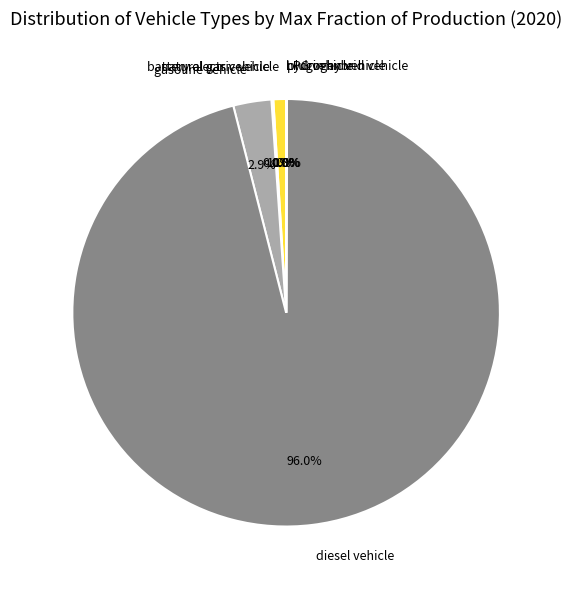

Is there a majority slice in this chart?

Yes